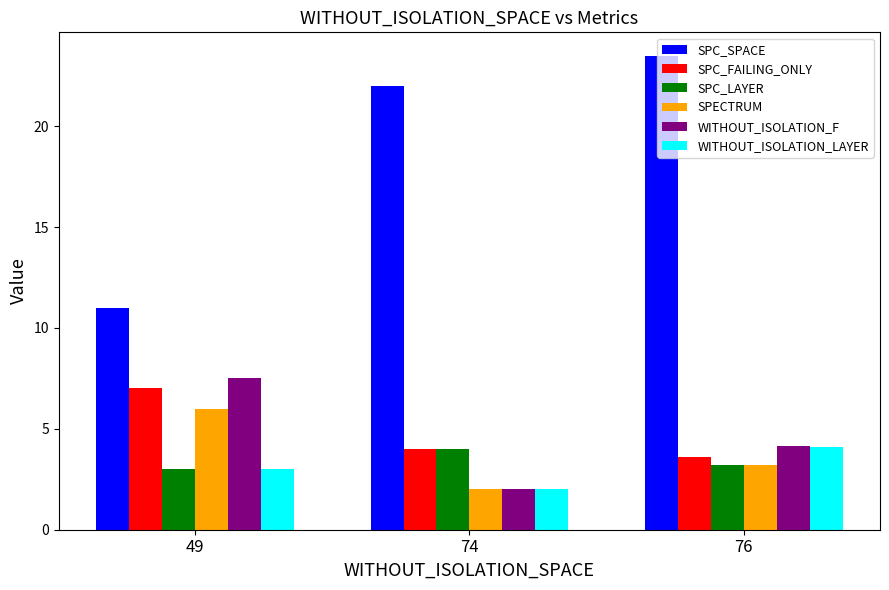

Is the value of WITHOUT_ISOLATION_LAYER at 74 greater than the value of SPC_LAYER at 49?

No